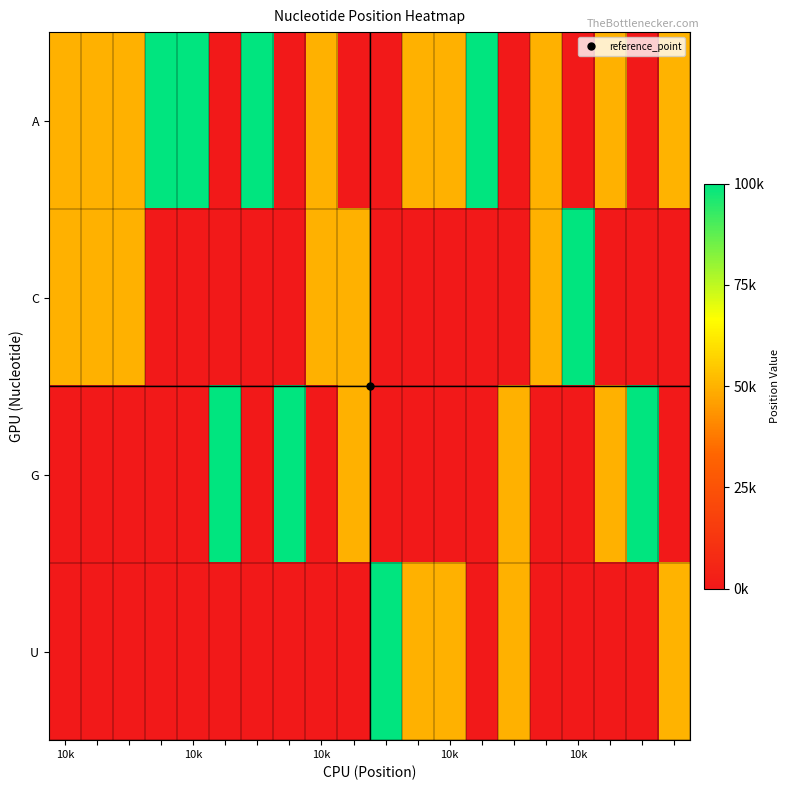

At which category is the sum across all series the highest?

19